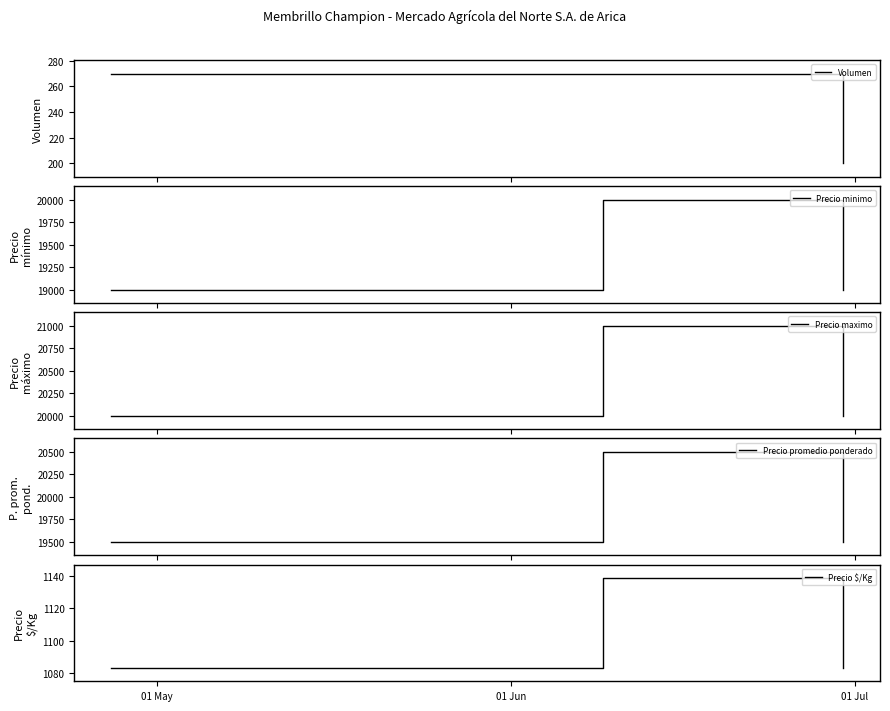

What is the lowest value of the Volumen series?

200